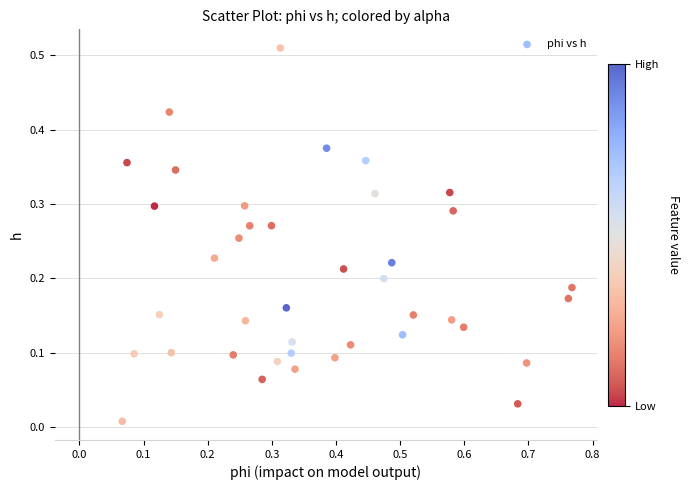

What is the range of X values (max minus min)?

0.7